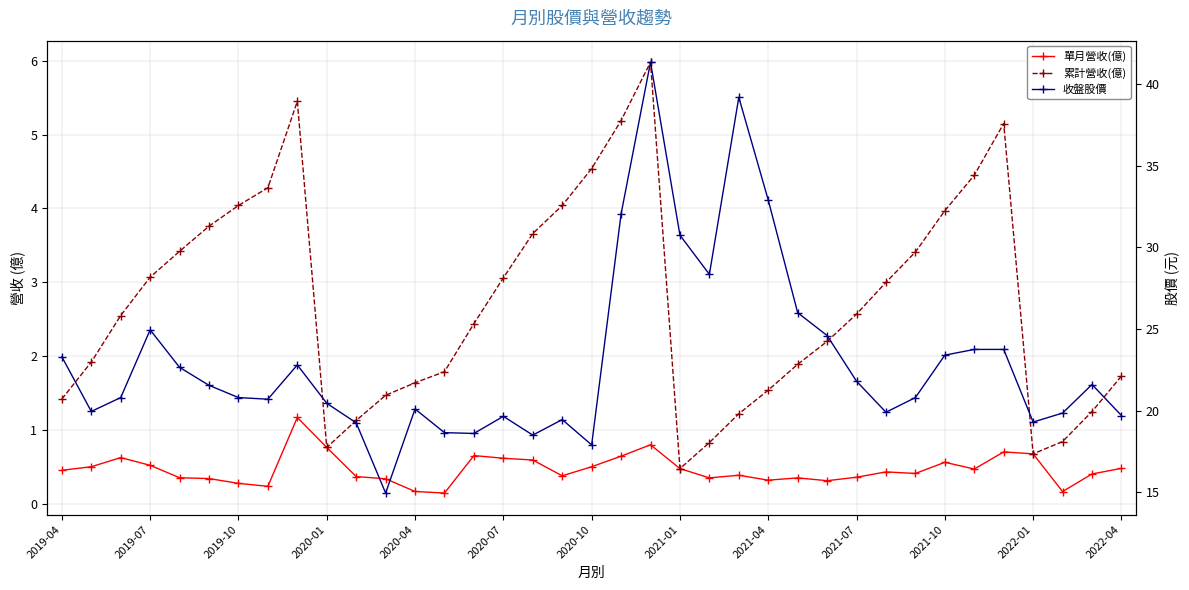

The 單月營收(億) series shows 0.2 at 2021-07. True or false?

False